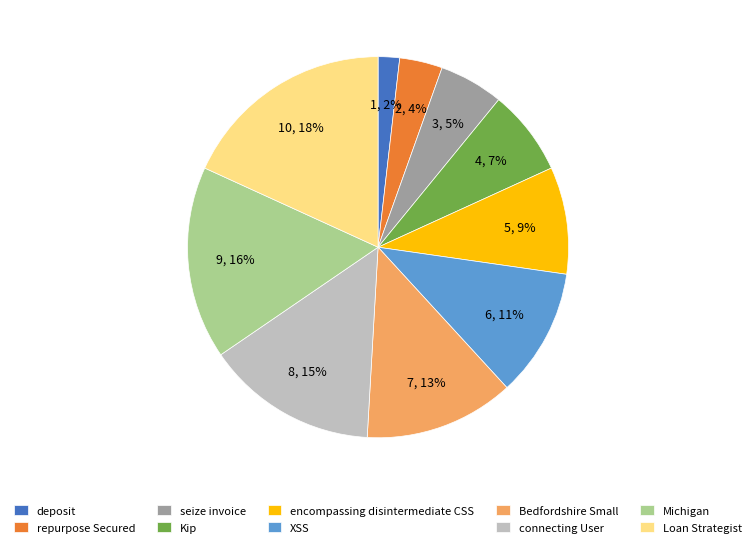

How many slices are in this pie chart?

10